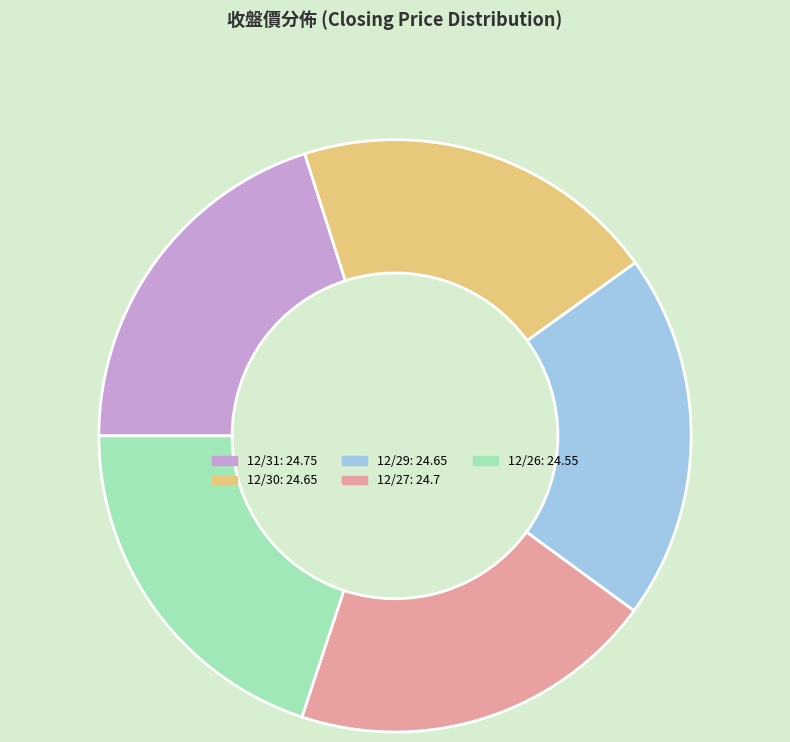

What is the ratio of the value at 12/31 to the value at 12/27?

1.0